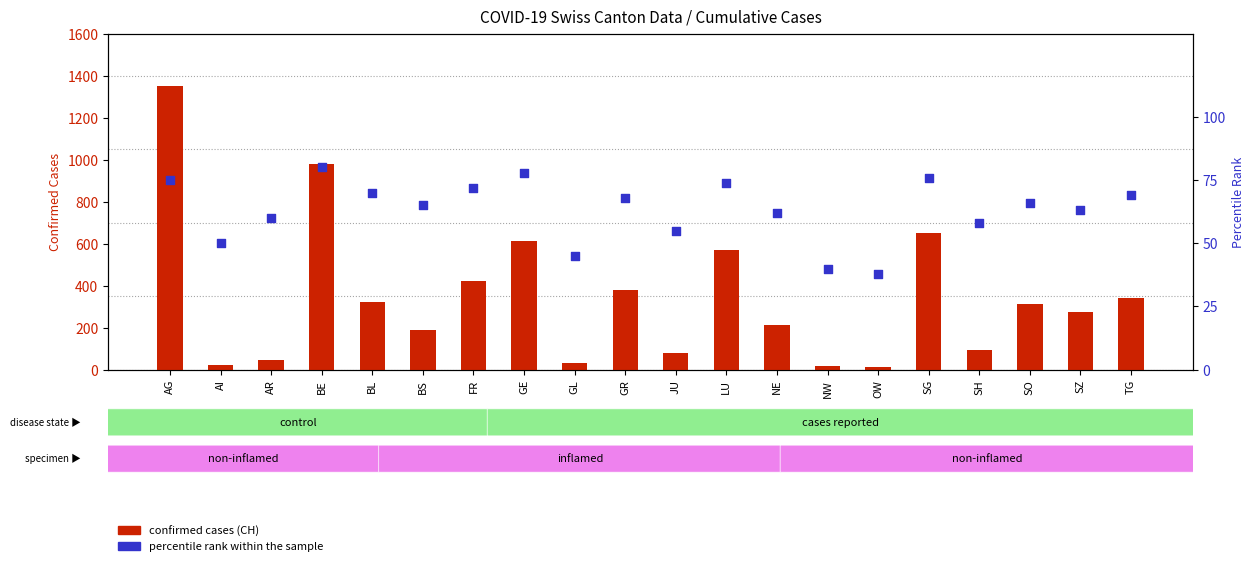

At how many categories does at least one series exceed 114?

13